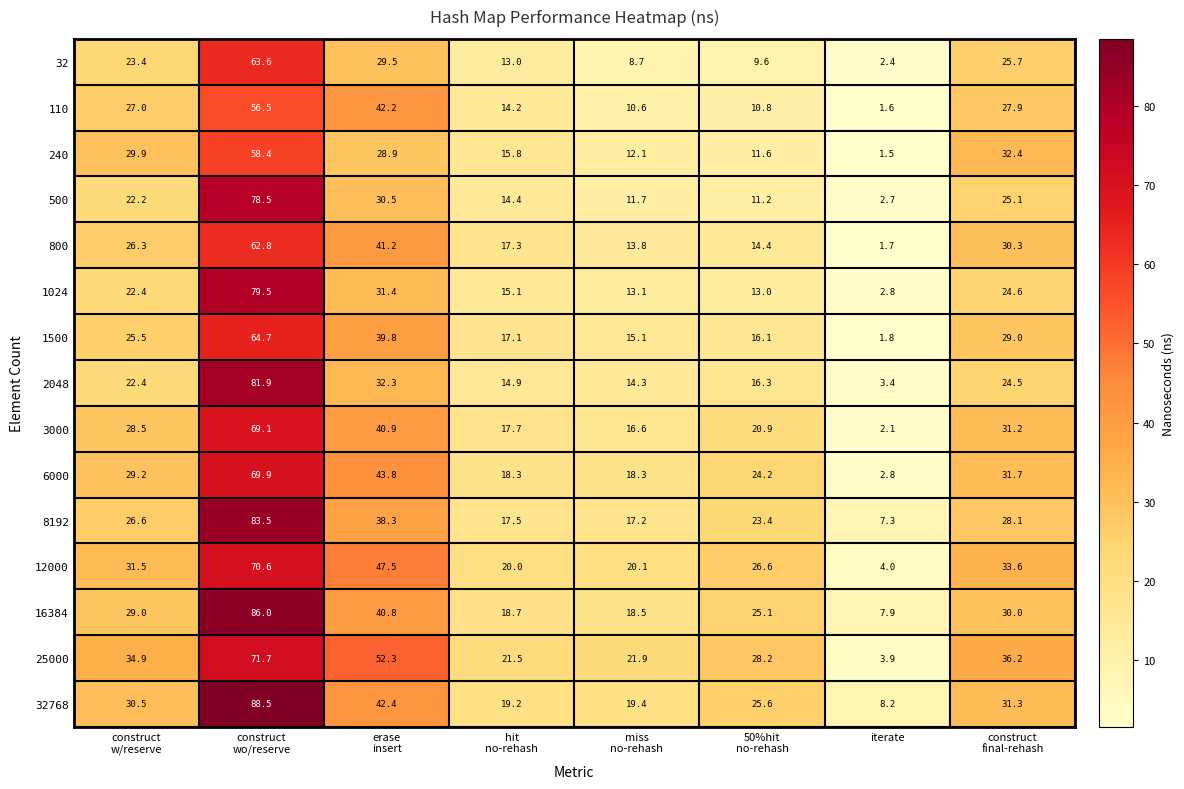

At how many categories does at least one series exceed 34?

4